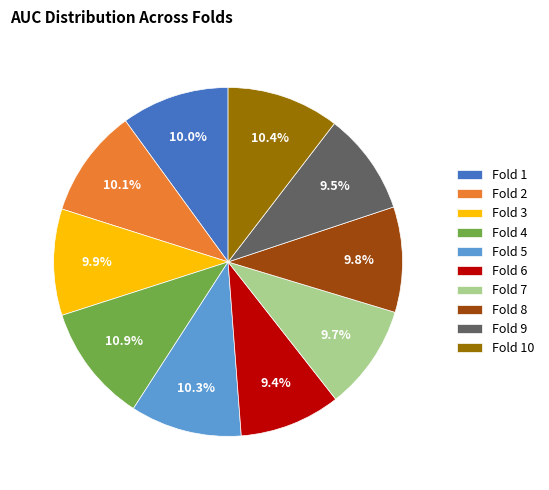

True or false: Fold 6 accounts for 18% of the total.

False